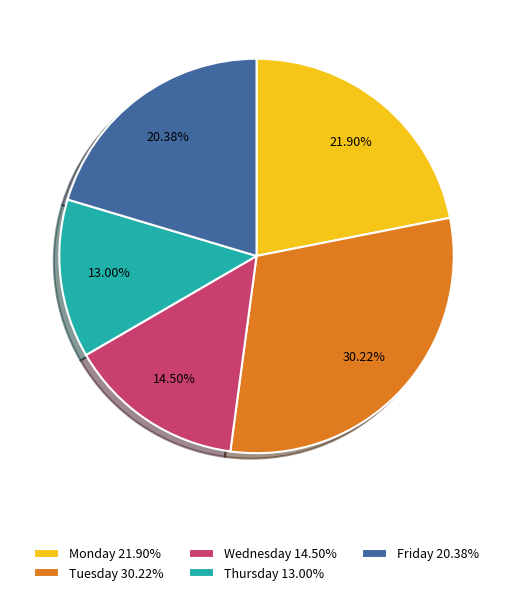

Does Thursday account for over 50% of the chart?

No